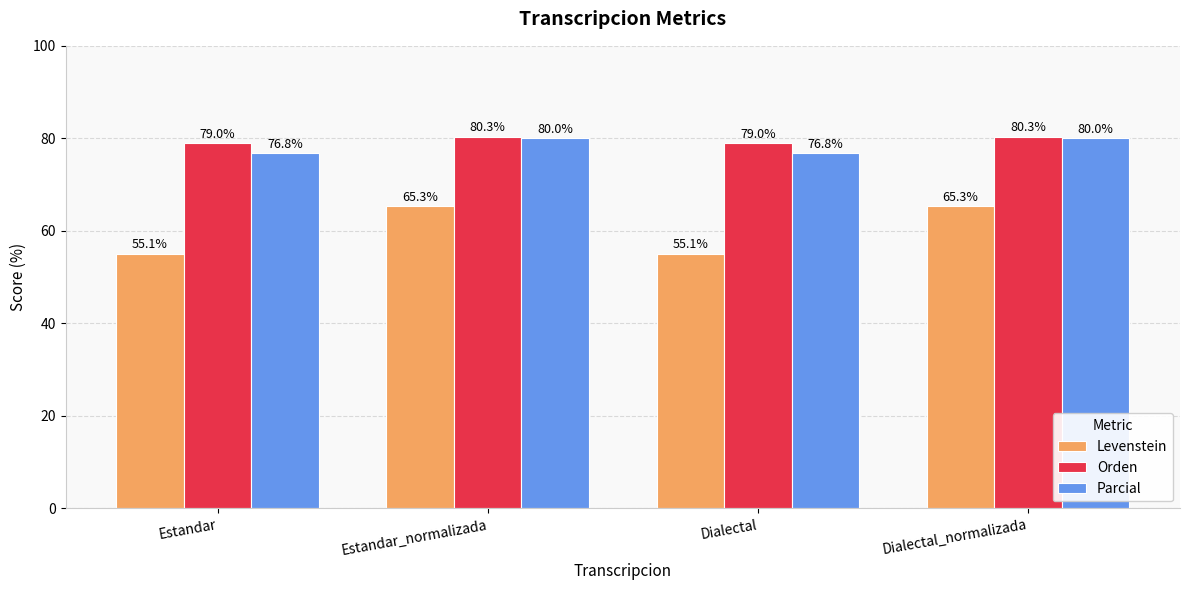

Which series has the largest range (max minus min)?

Levenstein